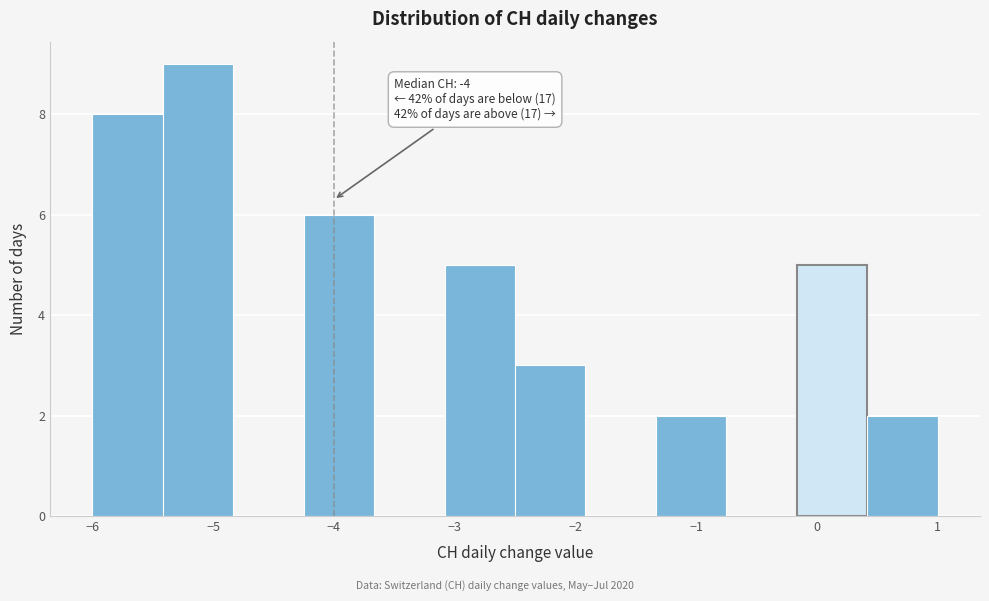

Which range on the x-axis has the tallest bar?

-5.4 to -4.8